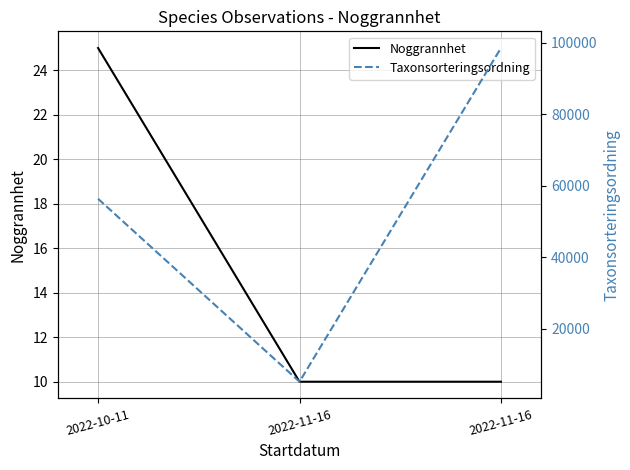

Which series changed the most between 2022-10-11 and 2022-11-16?

Taxonsorteringsordning